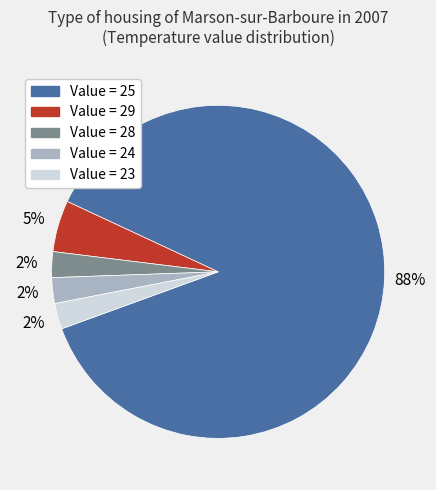

Does any single category account for the majority?

Yes